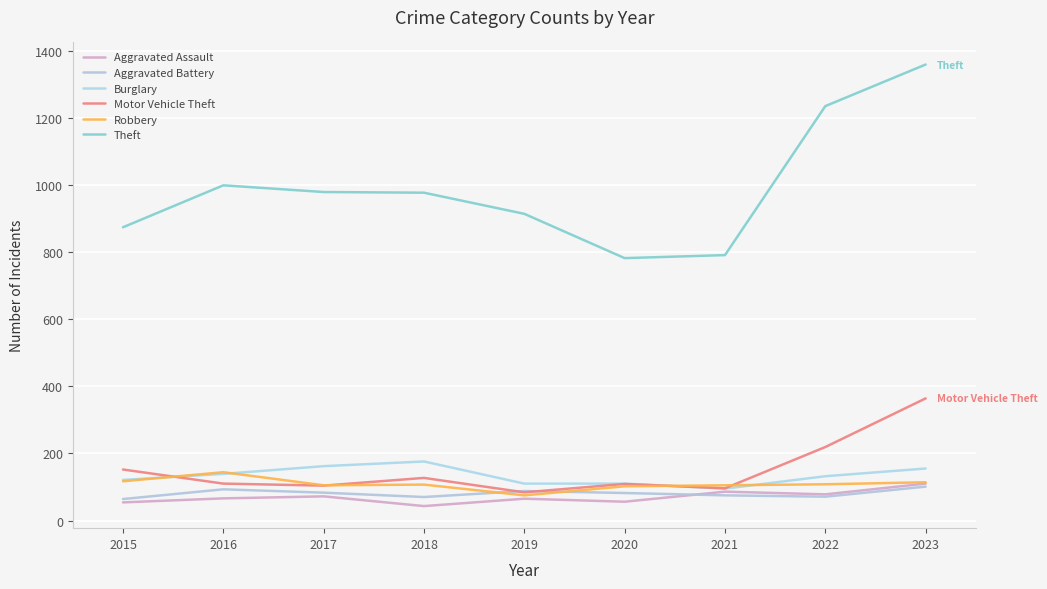

Count the number of data series in this chart.

6